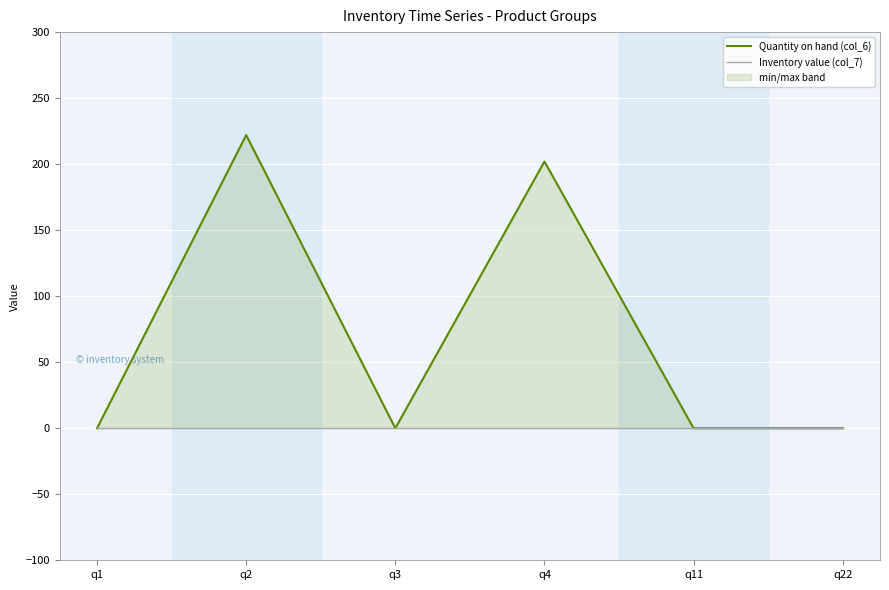

Reading right to left, transcribe all the data shown in this chart.

Quantity on hand (col_6): q22=0	q11=0	q4=202	q3=0	q2=222	q1=0
Inventory value (col_7): q22=0	q11=0	q4=0	q3=0	q2=0	q1=0